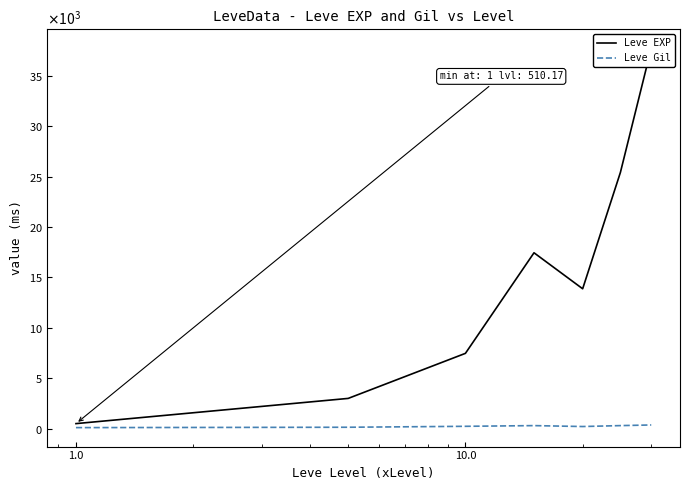

Which series changed the most between 1.0 and 1000.0?

Leve EXP